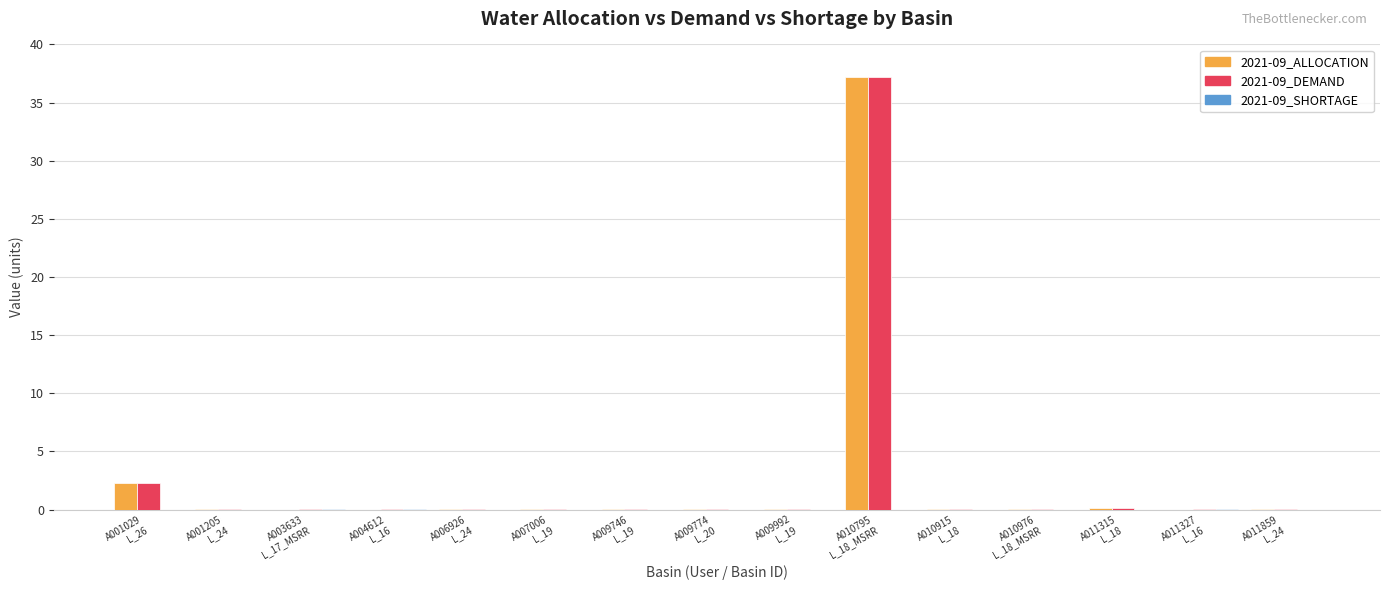

Which label corresponds to the largest value in the chart?

A010795
L_18_MSRR